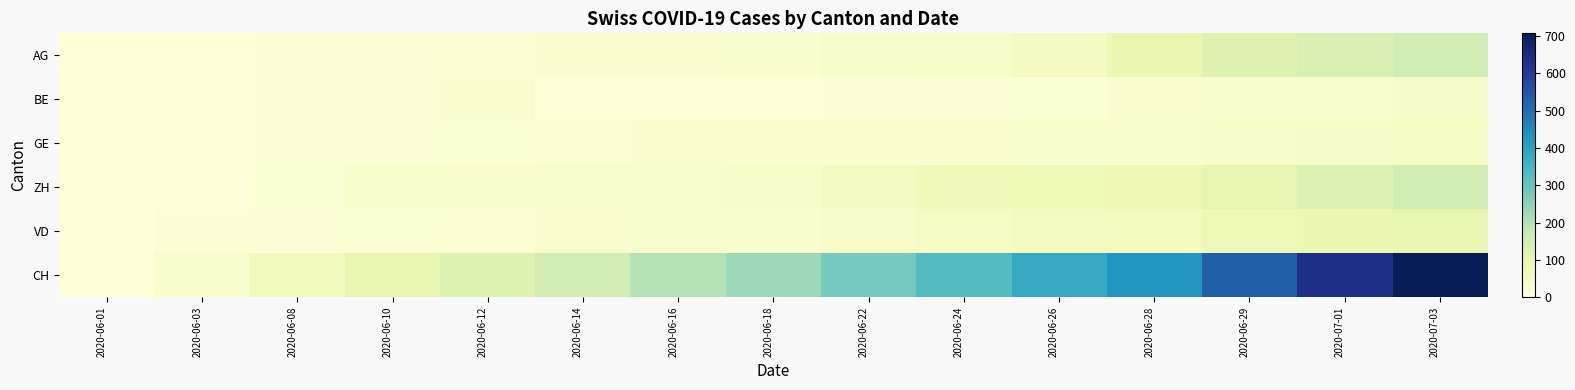

List the series in order of their peak value, highest first.

CH, ZH, AG, VD, GE, BE